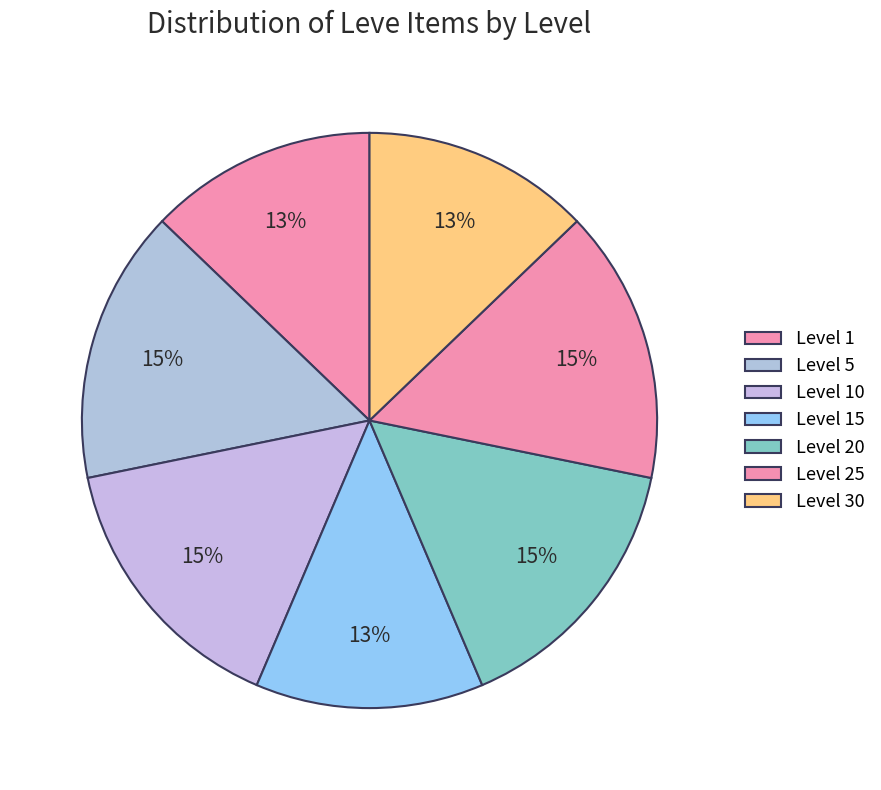

How many segments does this pie chart have?

7